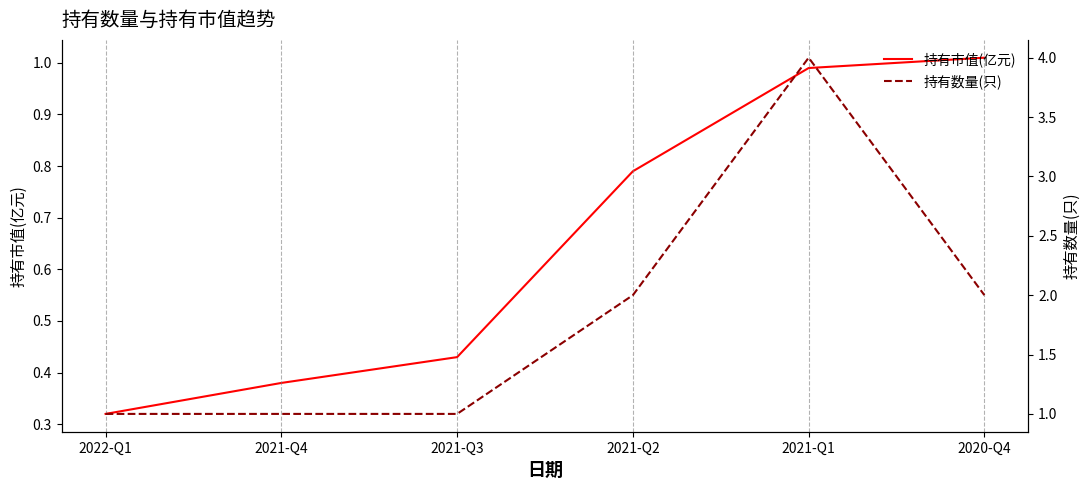

At which category is the sum across all series the highest?

2021-Q1